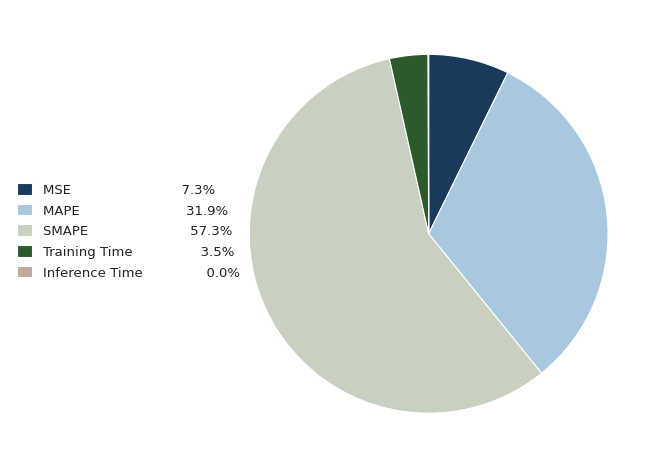

Which category has the biggest portion of the pie?

SMAPE